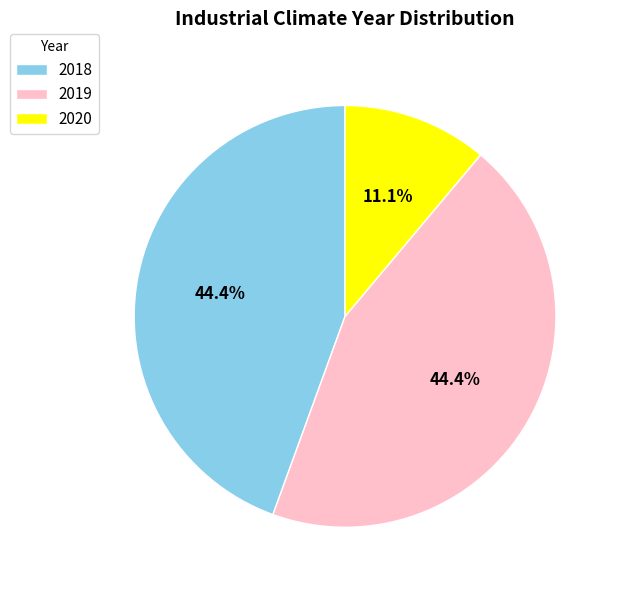

Between 2020 and 2018, which is larger?

2018